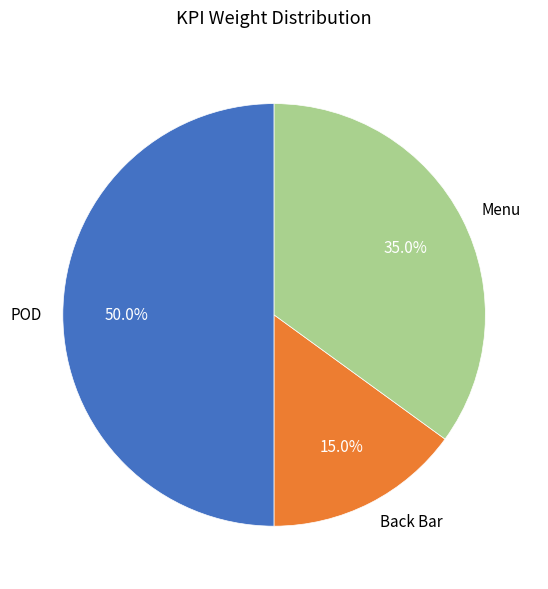

How many segments does this pie chart have?

3